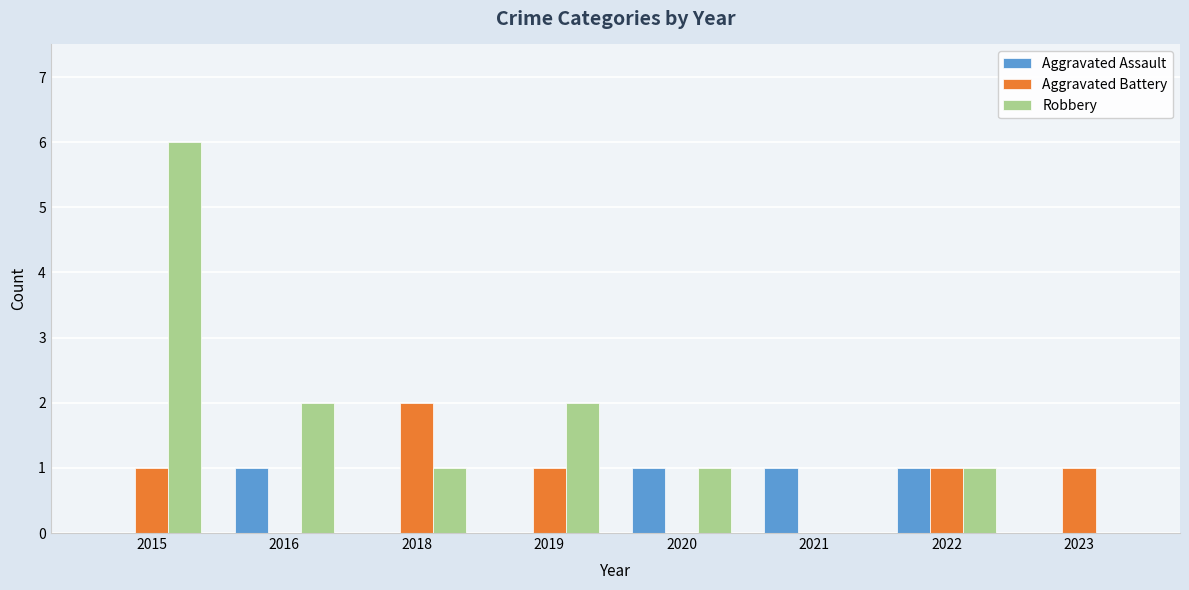

Reading left to right, transcribe all the data shown in this chart.

Aggravated Assault: 0	1	0	0	1	1	1	0
Aggravated Battery: 1	0	2	1	0	0	1	1
Robbery: 6	2	1	2	1	0	1	0